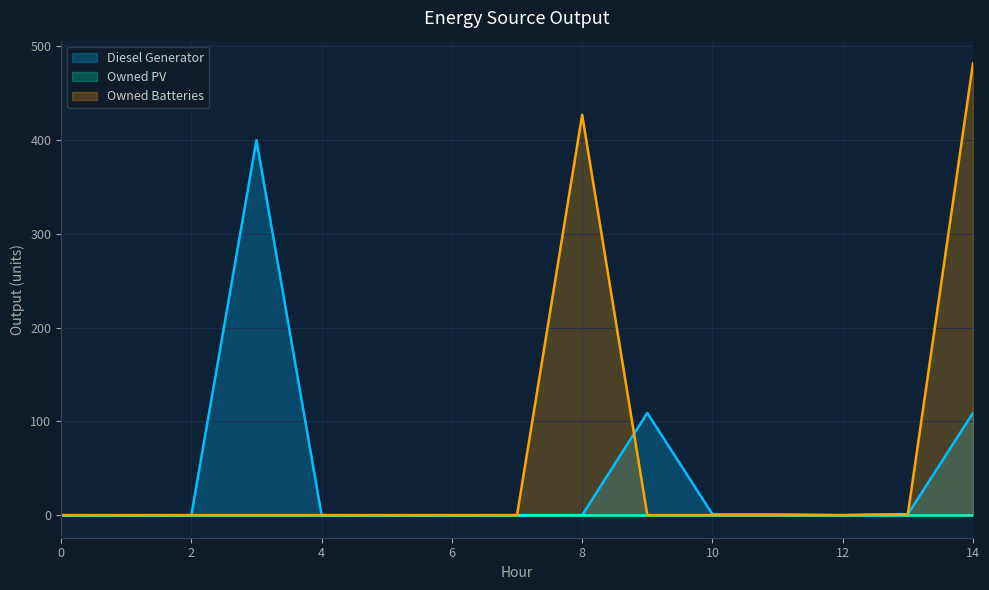

What is the difference between the maximum and minimum values in the Owned Batteries series?

482